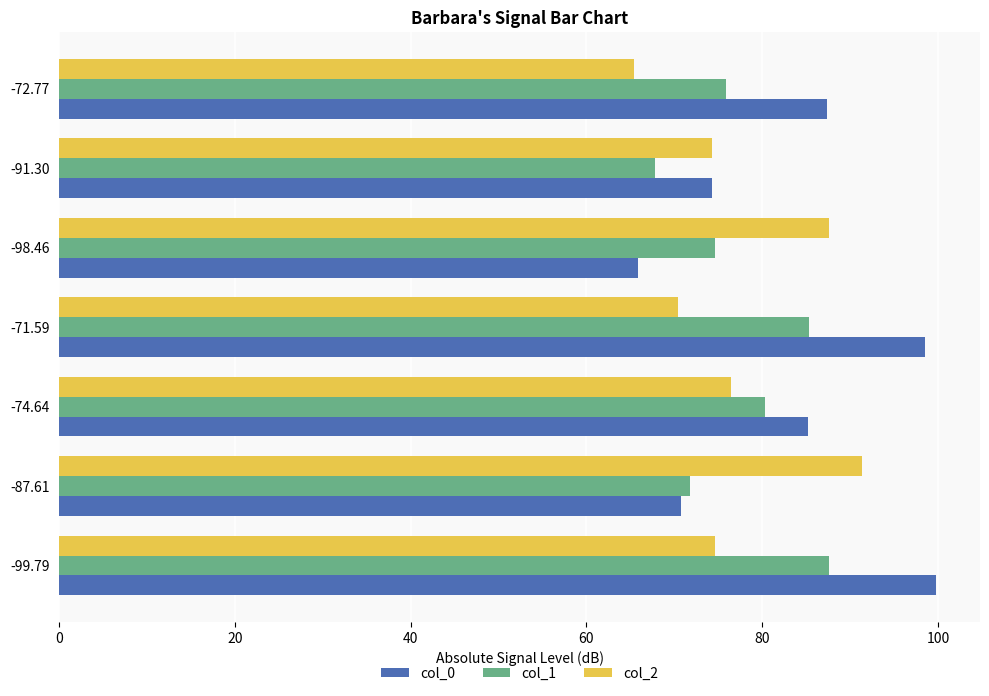

What is the difference between the maximum and minimum values in the col_0 series?

33.9